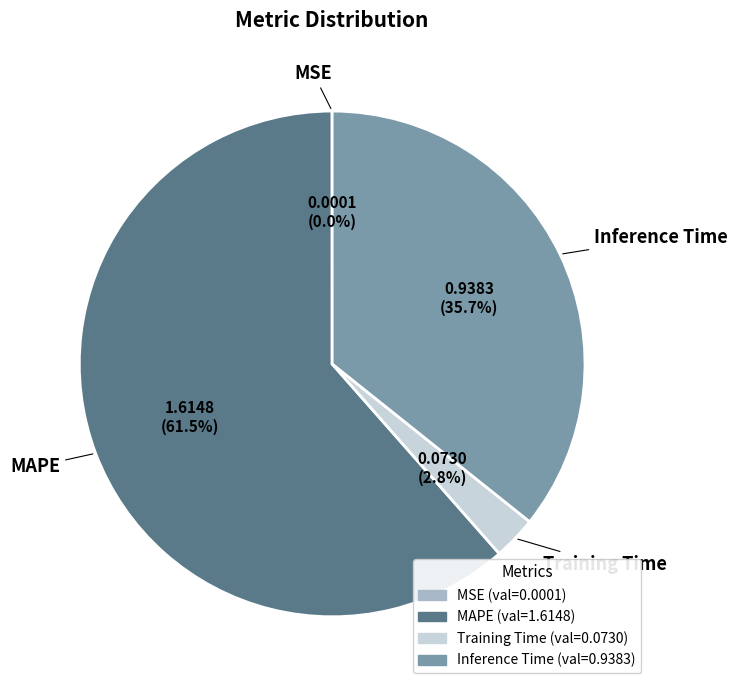

Is there any slice that represents more than half of the pie?

Yes